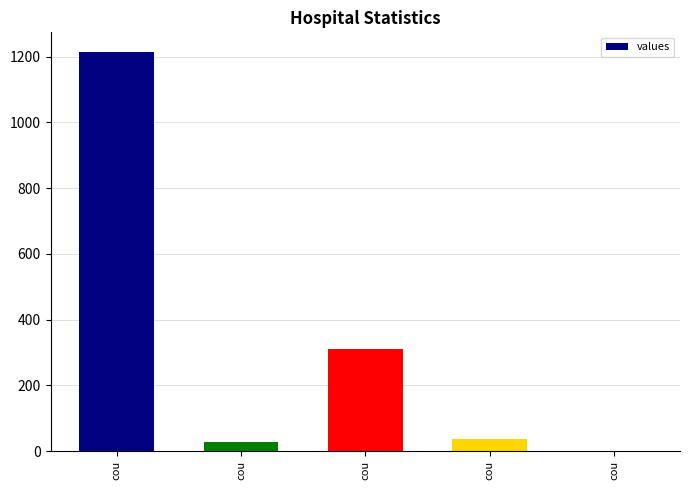

List the labels in order of value, smallest first.

cou, cou, cou, cou, cou